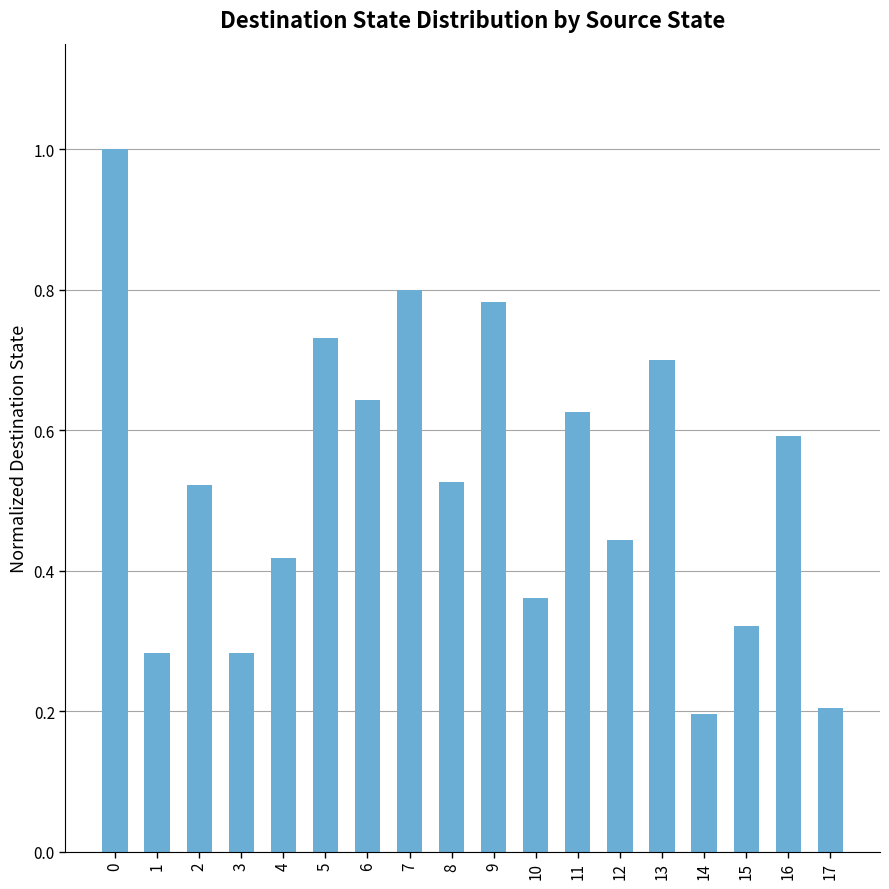

Is it true that the value at 14 is 0.2?

True